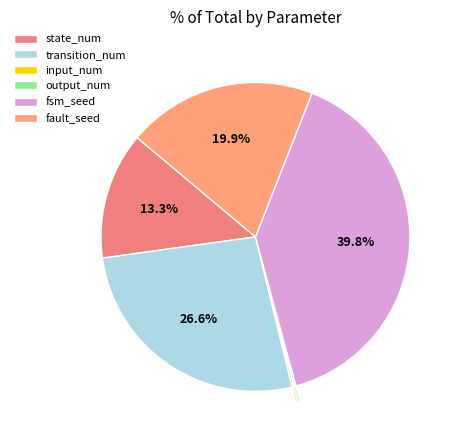

Rank the categories by value from lowest to highest.

input_num, output_num, state_num, fault_seed, transition_num, fsm_seed